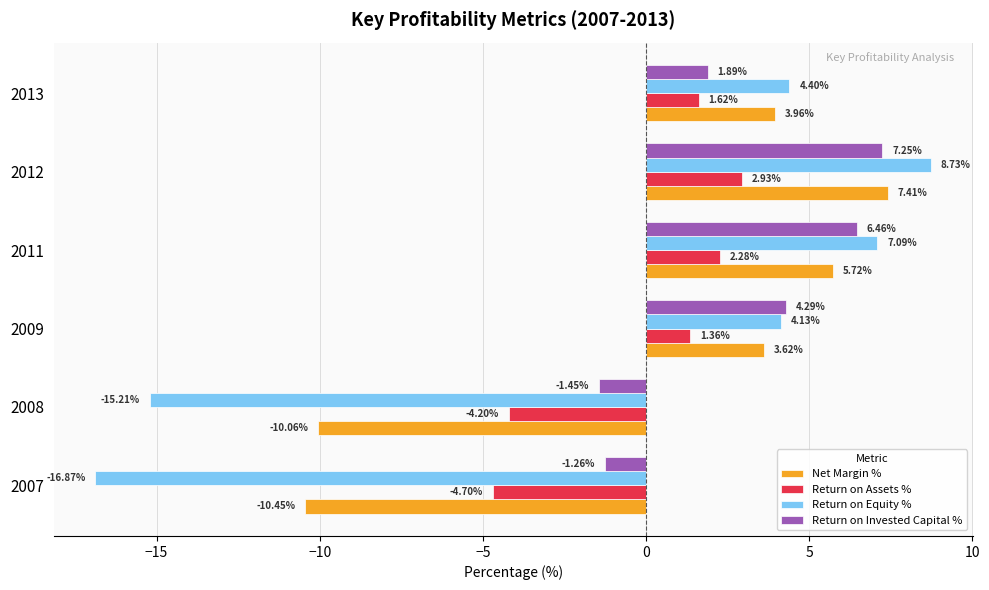

How many positive values does the Return on Invested Capital % series have?

4